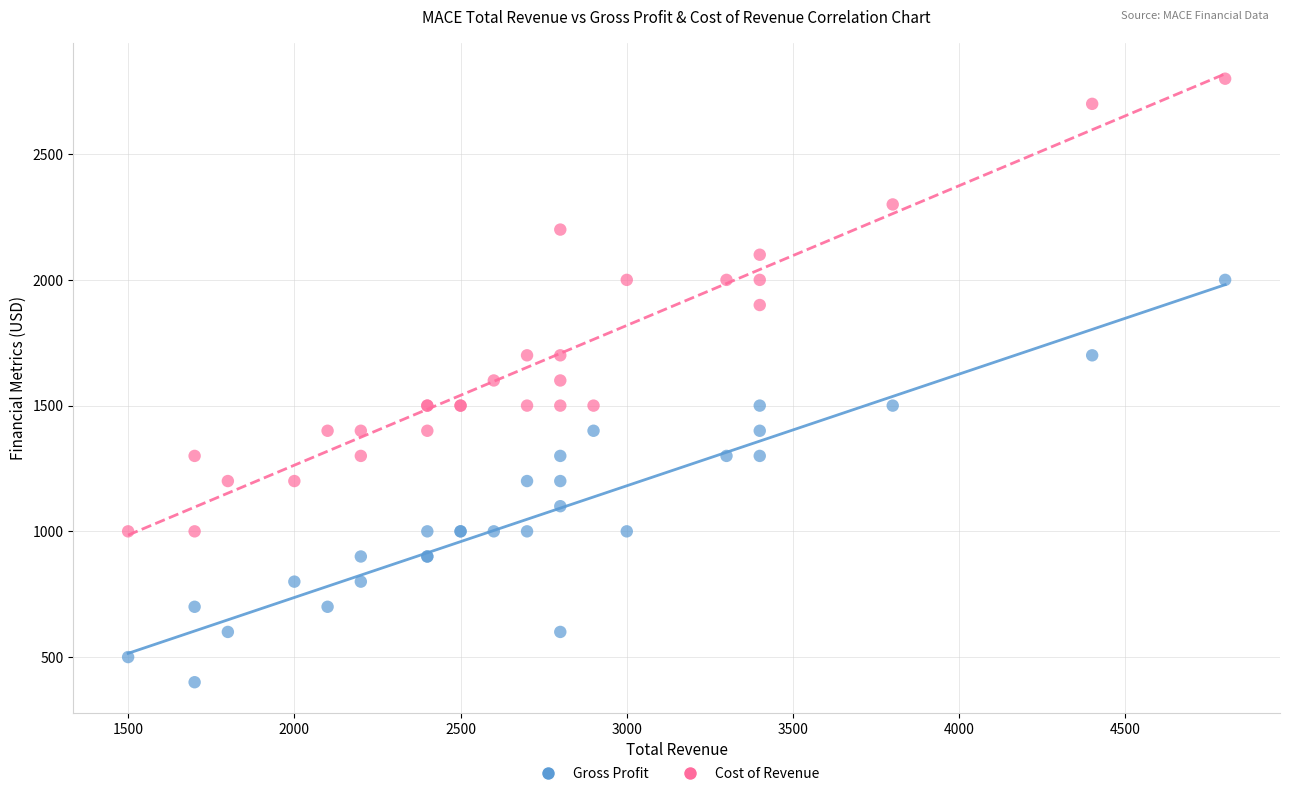

Which series has the widest spread of Y values?

Cost of Revenue